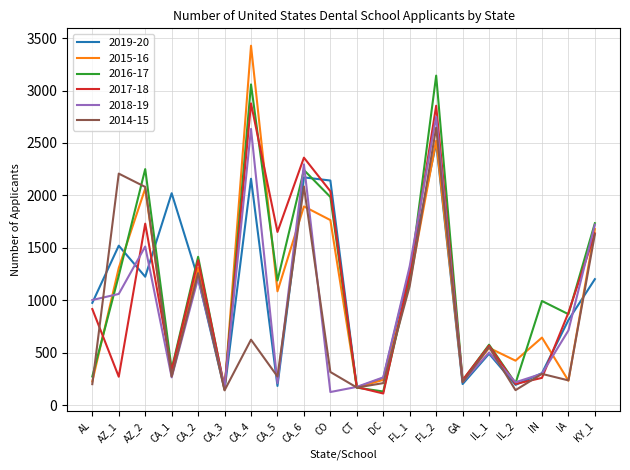

Does the chart display data point markers on the line(s)?

No